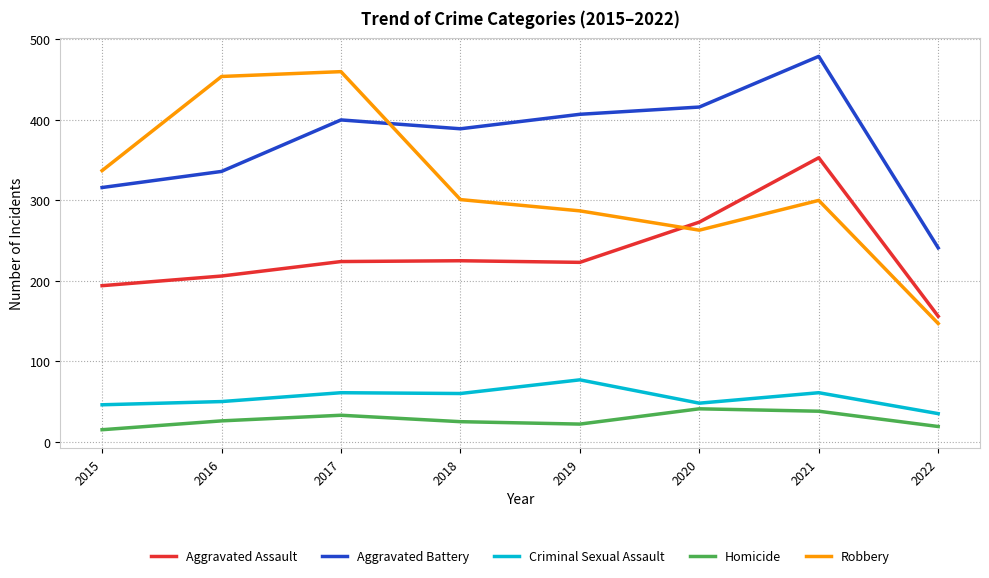

How many categories are shown in the chart?

8